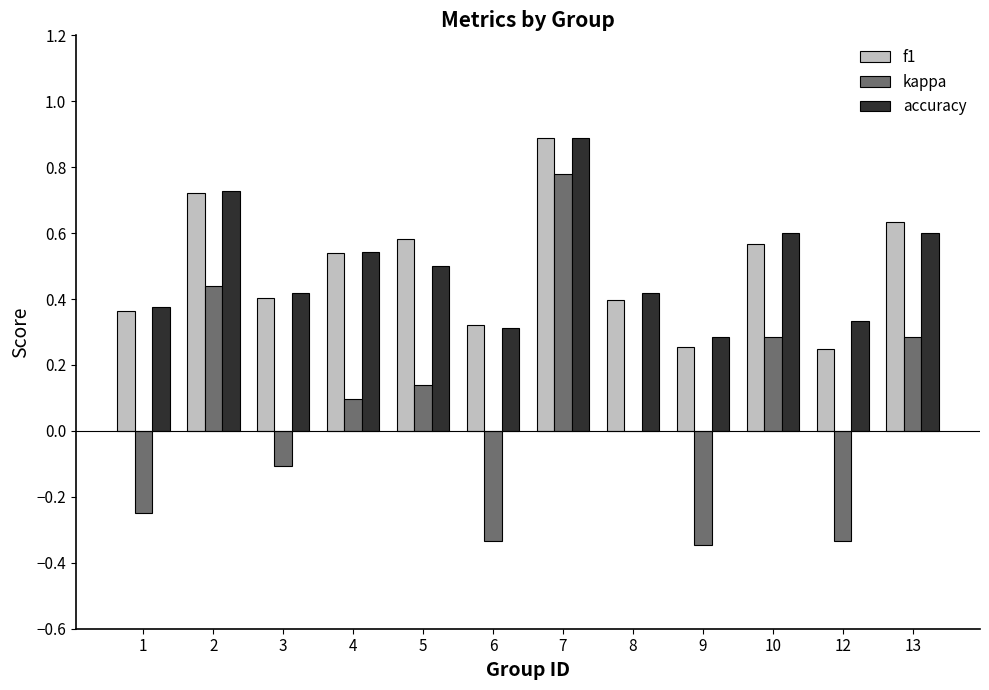

At which category is the sum across all series the highest?

7